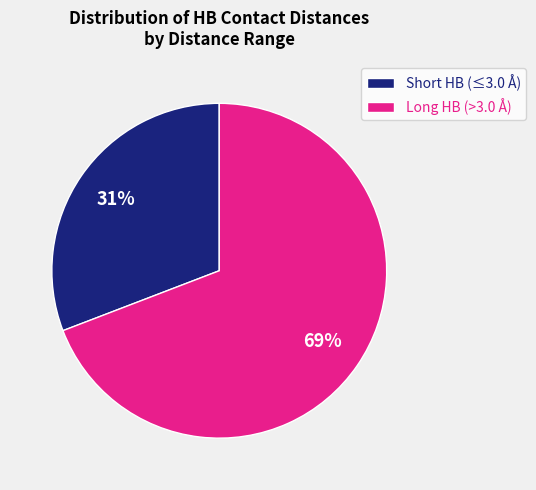

To the nearest percent, what portion does Long HB (>3.0 Å) represent?

69%